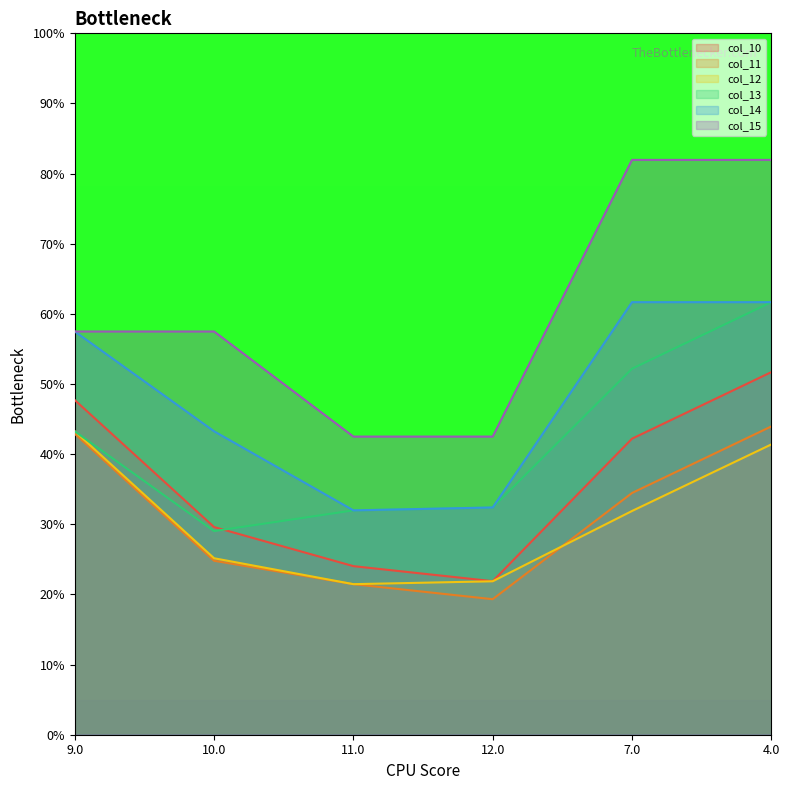

Is the value of col_12 at 11.0 greater than the value of col_11 at 9.0?

No